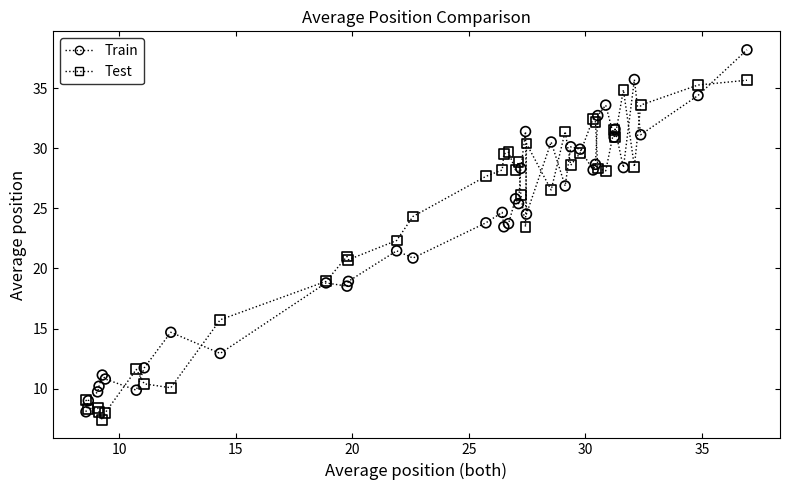

Which series reaches the minimum Y coordinate?

Test